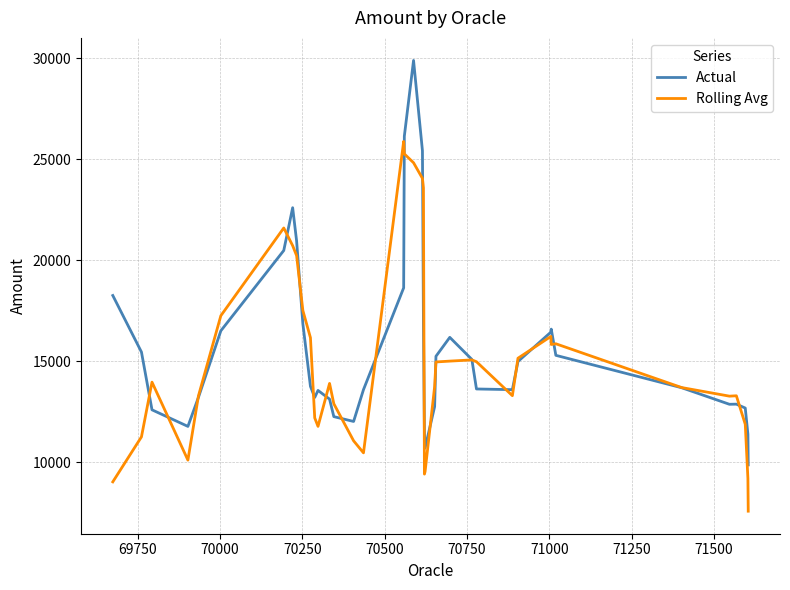

Rank the series by their maximum value, from lowest to highest.

Rolling Avg, Actual